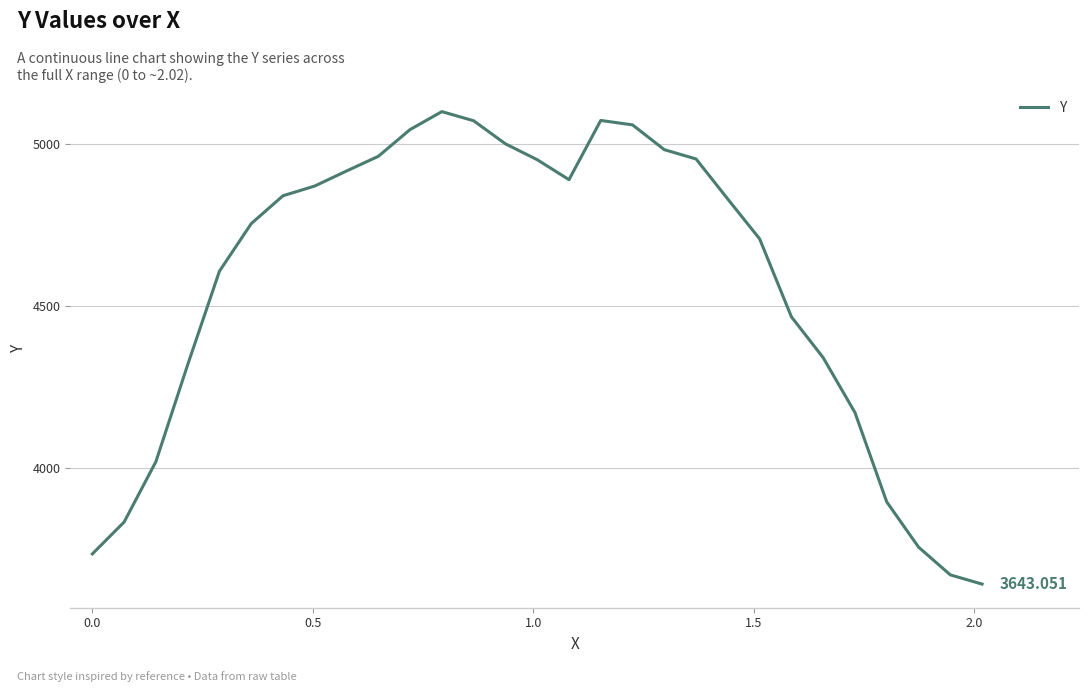

What is the difference between the maximum and minimum values?

1455.5